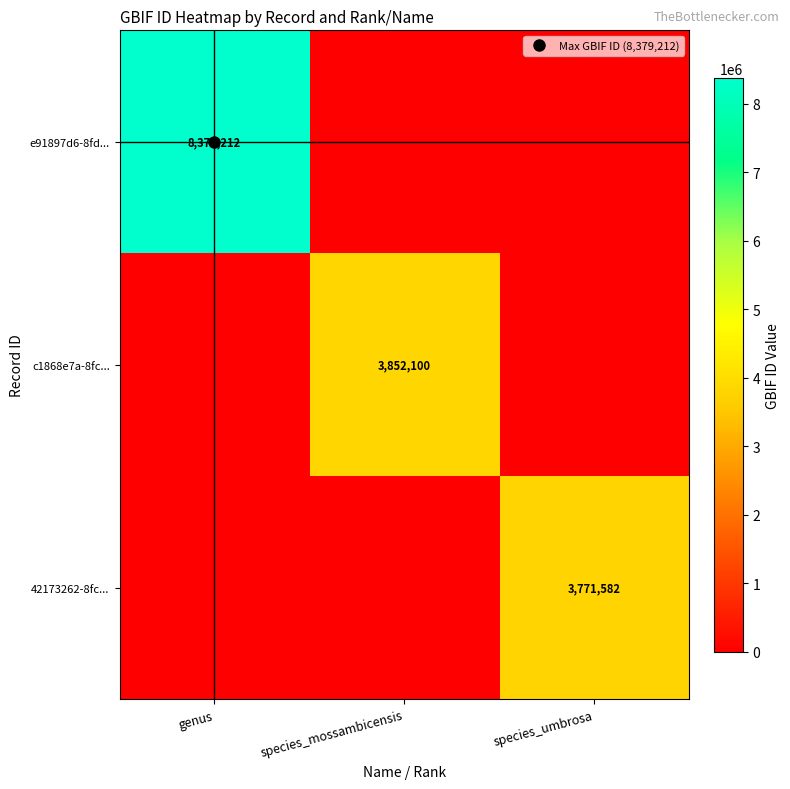

What is the difference between the maximum and minimum values in the e91897d6-8fd... series?

8379212